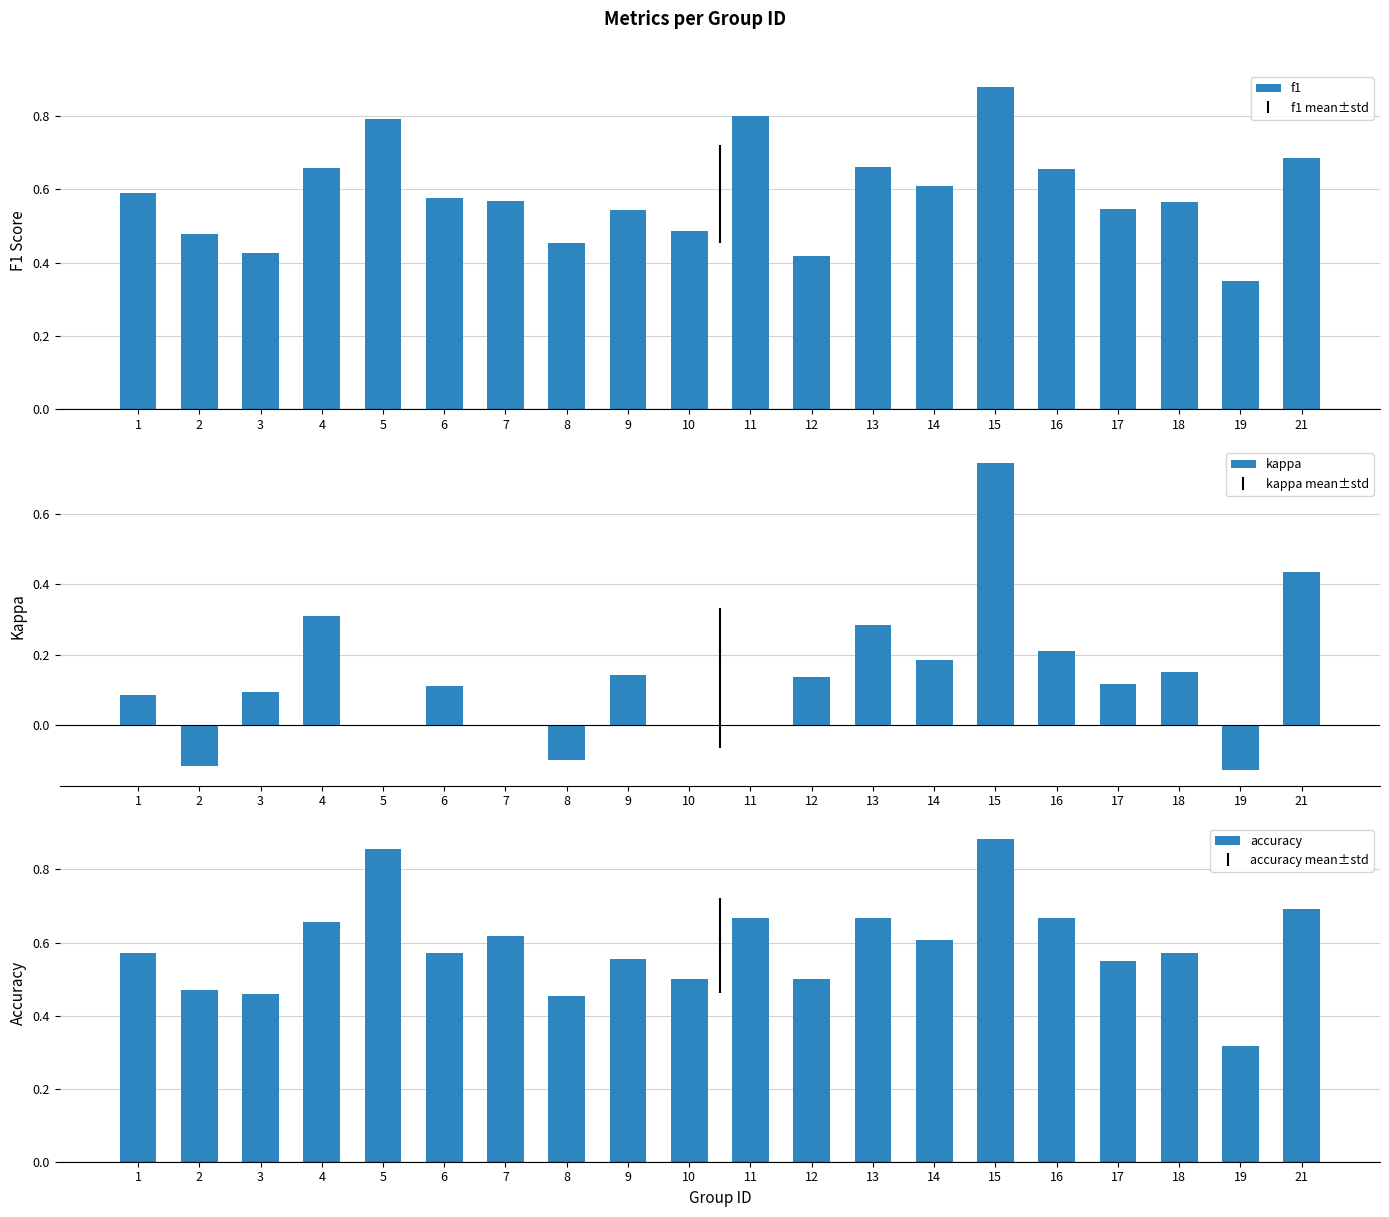

What are all the series names shown in the legend?

f1, kappa, accuracy